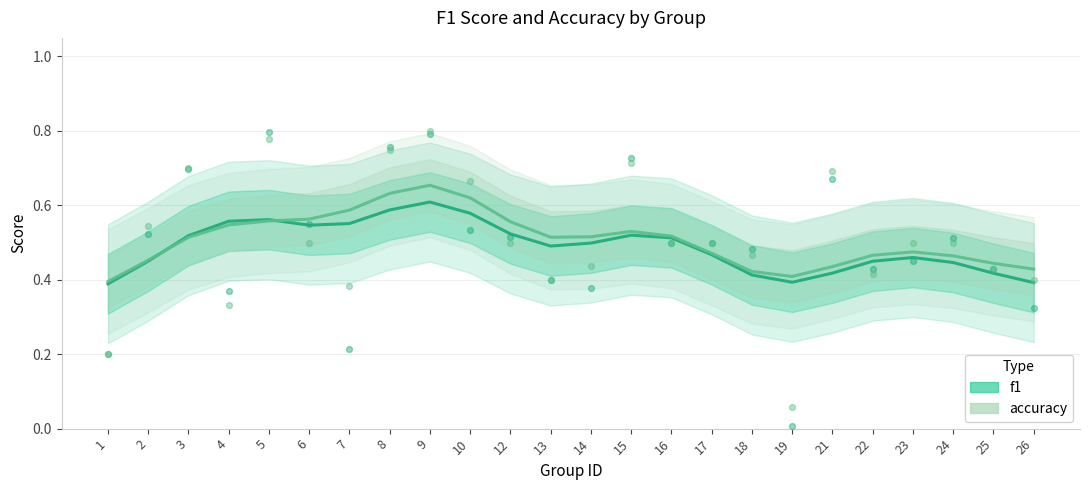

Which series has the largest total across all categories?

accuracy